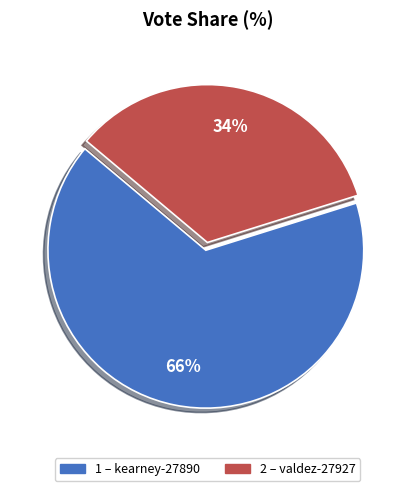

To the nearest percent, what is the difference between the largest and smallest slice percentages?

32%